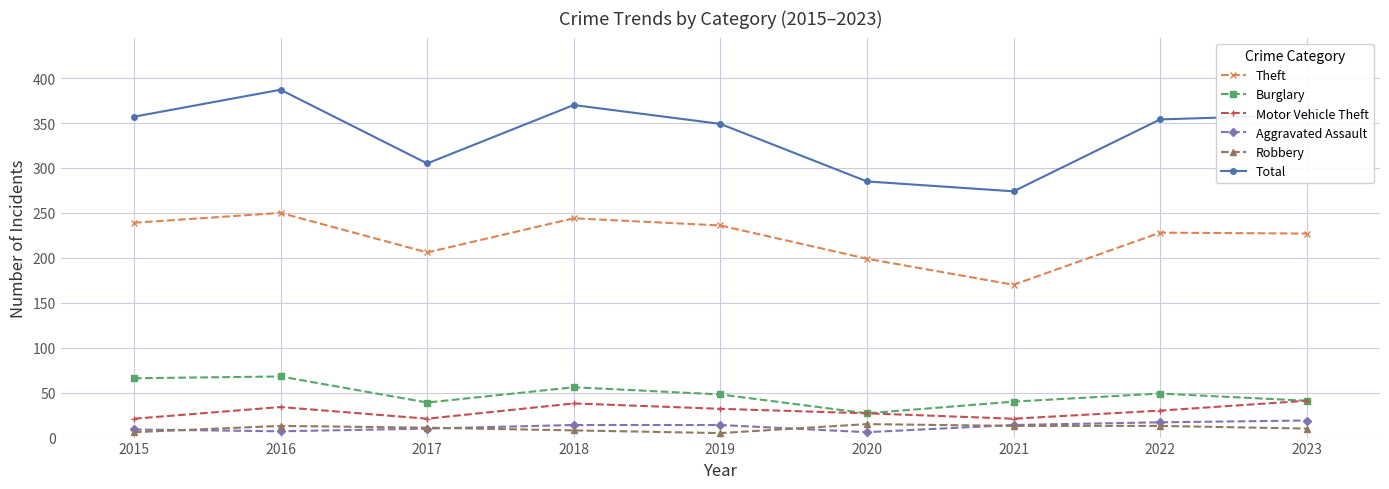

Where is the first local maximum for Theft?

2016